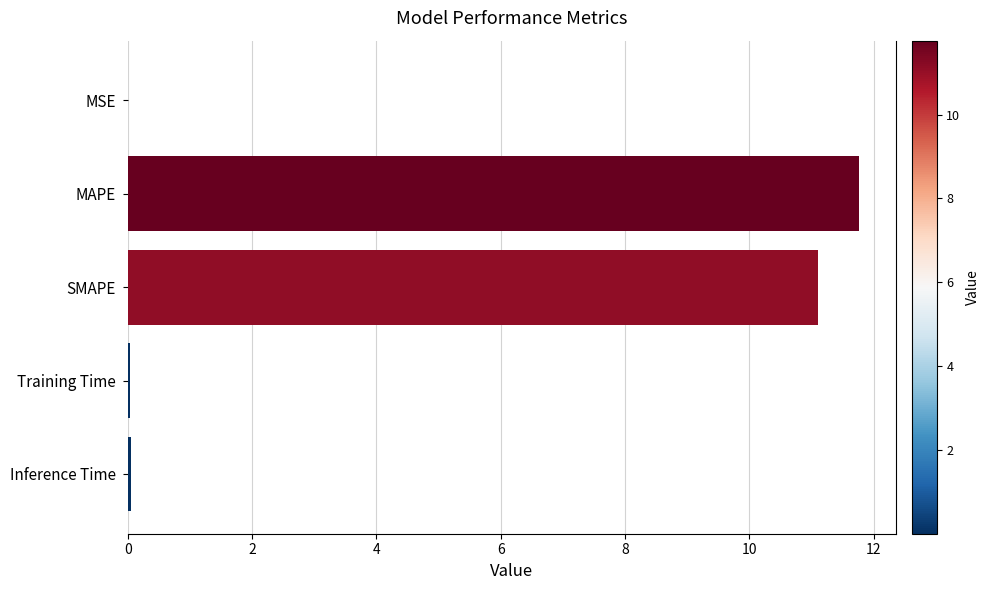

True or false: the data shows 0.0 at Training Time.

True